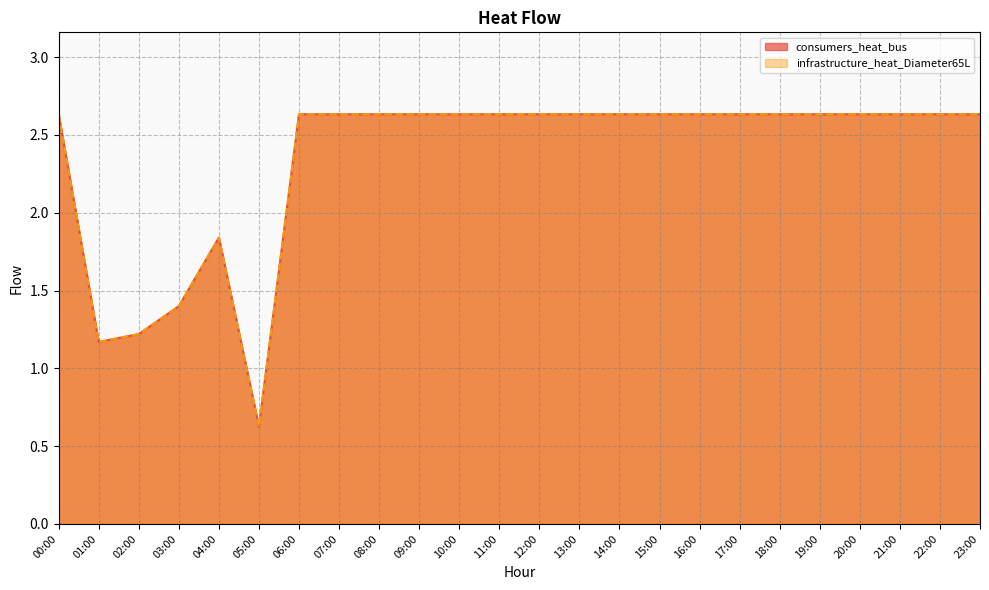

List the labels in order of infrastructure_heat_Diameter65L value, smallest first.

05:00, 01:00, 02:00, 03:00, 04:00, 00:00, 06:00, 07:00, 08:00, 09:00, 10:00, 11:00, 12:00, 13:00, 14:00, 15:00, 16:00, 17:00, 18:00, 19:00, 20:00, 21:00, 22:00, 23:00